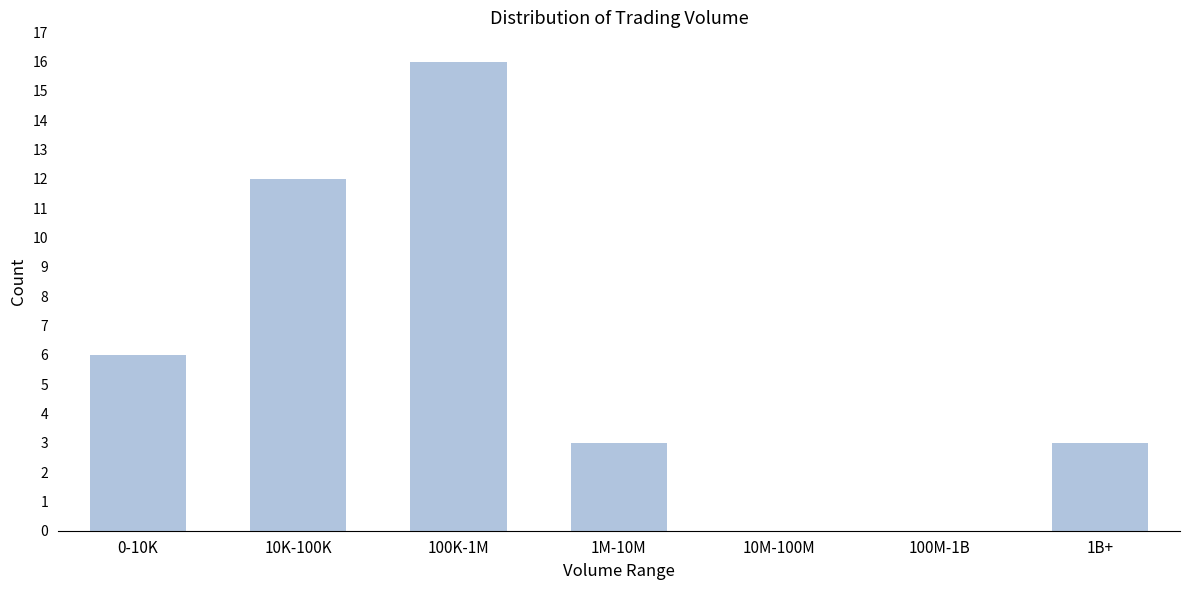

Reading left to right, transcribe all the data shown in this chart.

0-10K=6	10K-100K=12	100K-1M=16	1M-10M=3	10M-100M=0	100M-1B=0	1B+=3